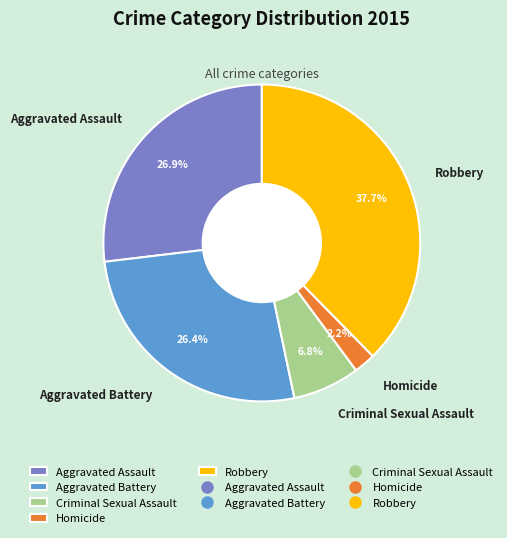

Is it true that Criminal Sexual Assault is 19% of the pie?

False